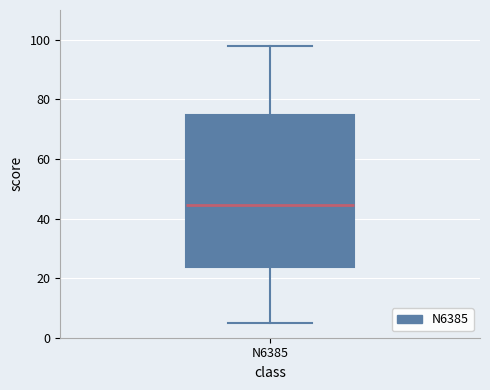

Where does the median line of the box for N6385 sit on the y-axis? The values are not printed on the chart, so give them approximately, as read against the axis.

44